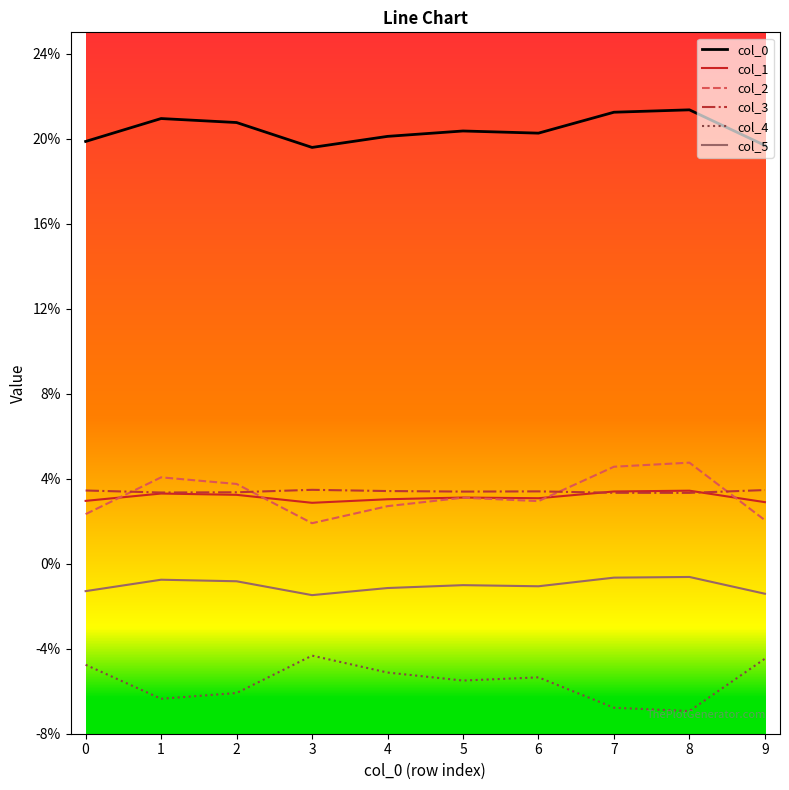

At which label does col_5 reach its peak?

8